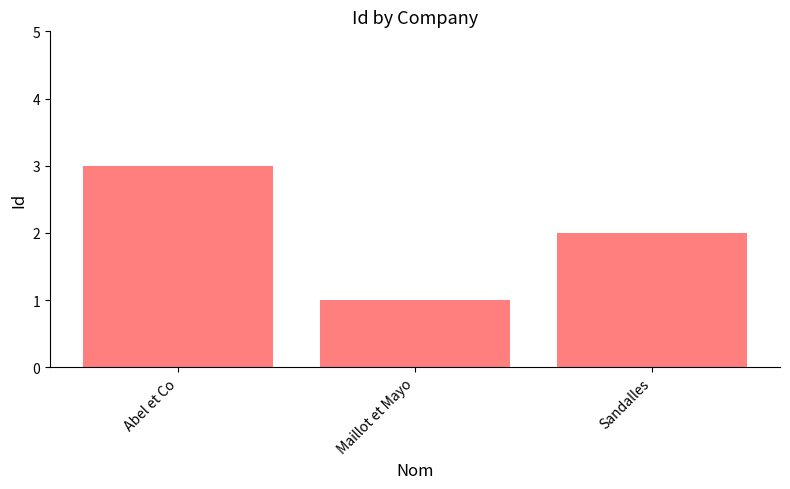

At which label is the value closest to 2?

Sandalles